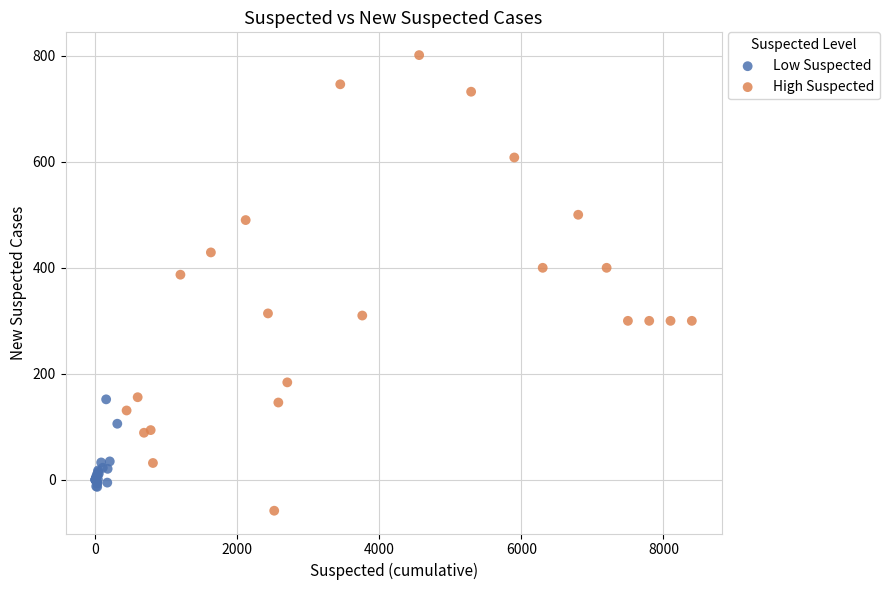

Which series reaches the minimum Y coordinate?

High Suspected